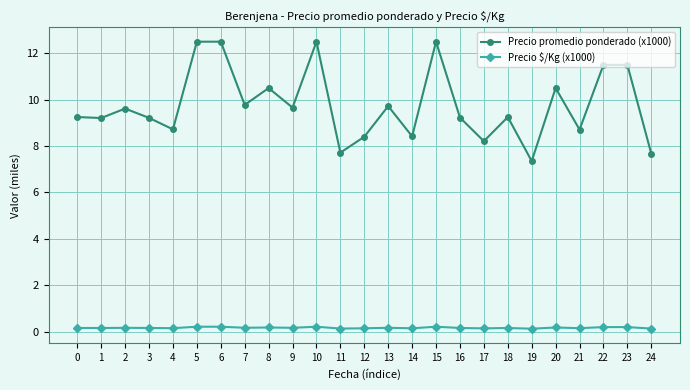

True or false: Precio promedio ponderado (x1000) has more than 2 points higher than both neighbors.

True